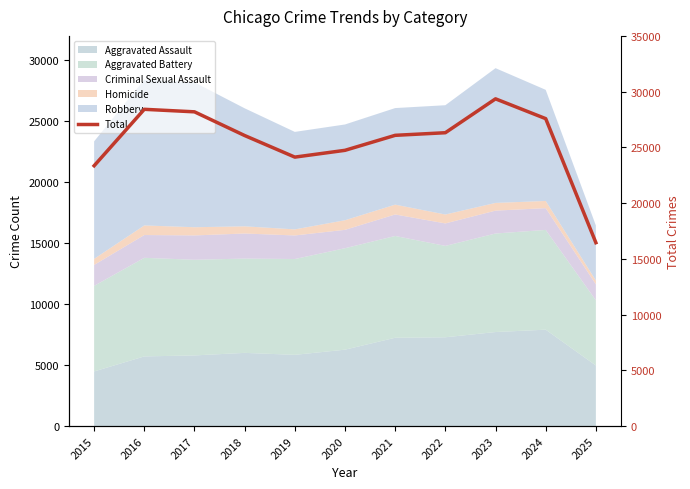

Approximately how many times larger is the value at 2022 compared to 2015?

1.1